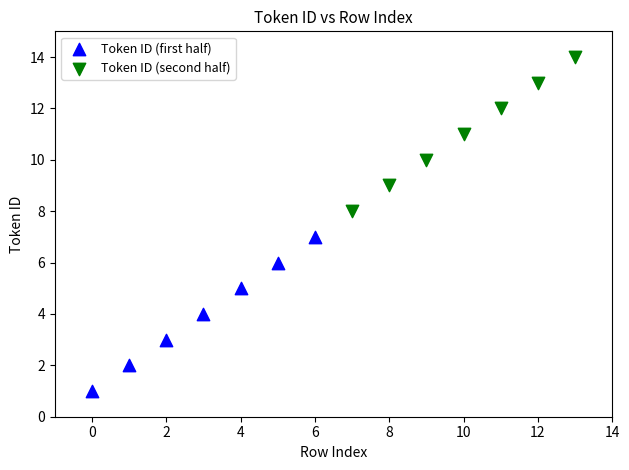

What are all the series names shown in the legend?

Token ID (first half), Token ID (second half)